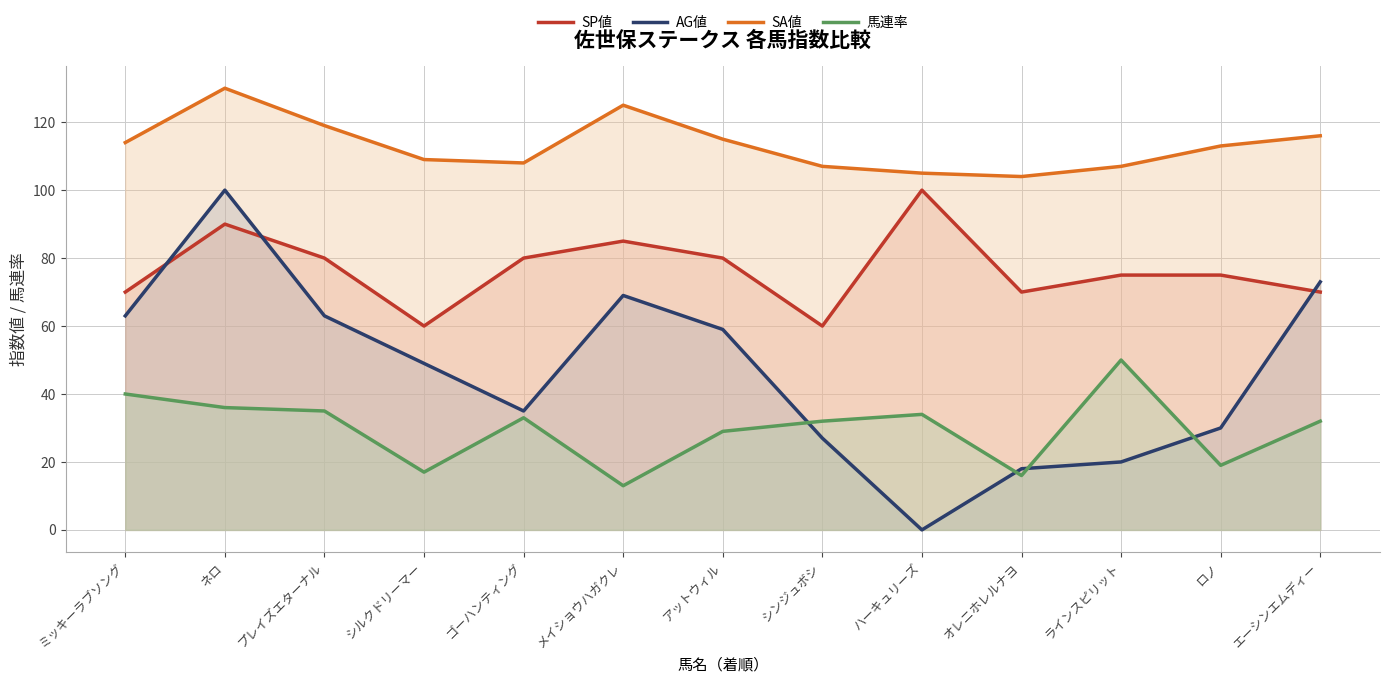

Which series has the largest range (max minus min)?

AG値